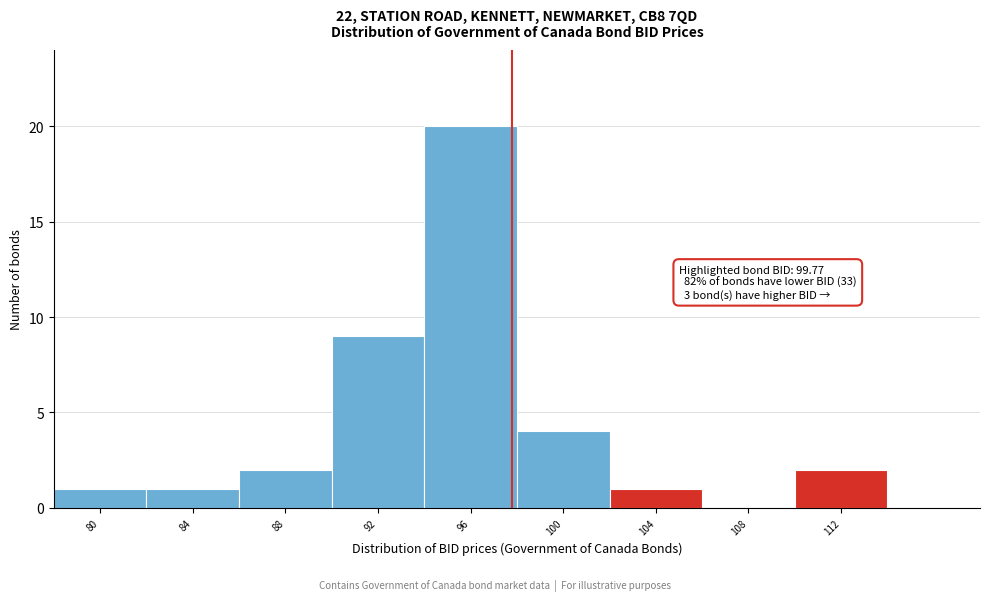

Reading left to right, what are all the values shown in this chart?

80=1	84=1	88=2	92=9	96=20	100=4	104=1	108=0	112=2